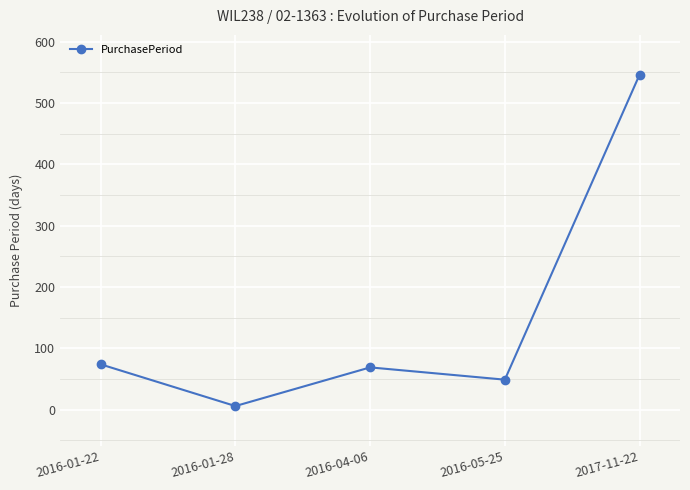

True or false: there are more than 2 points higher than both neighbors.

False